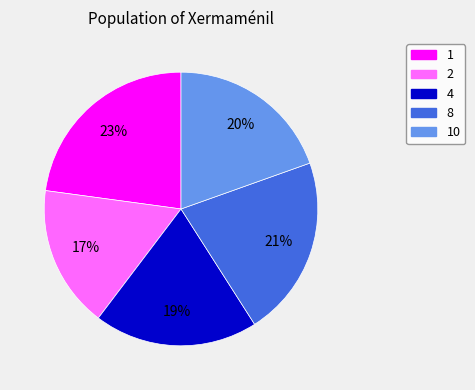

The 8 slice represents 21% of the pie. True or false?

True